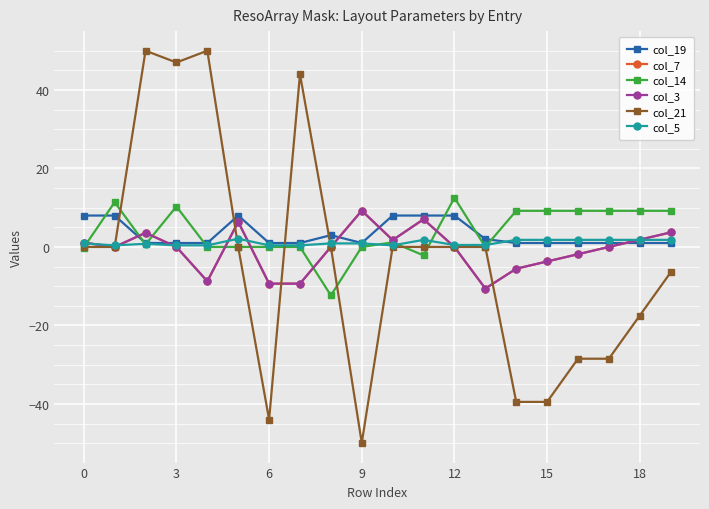

Is this an area chart (filled region under the line)?

No